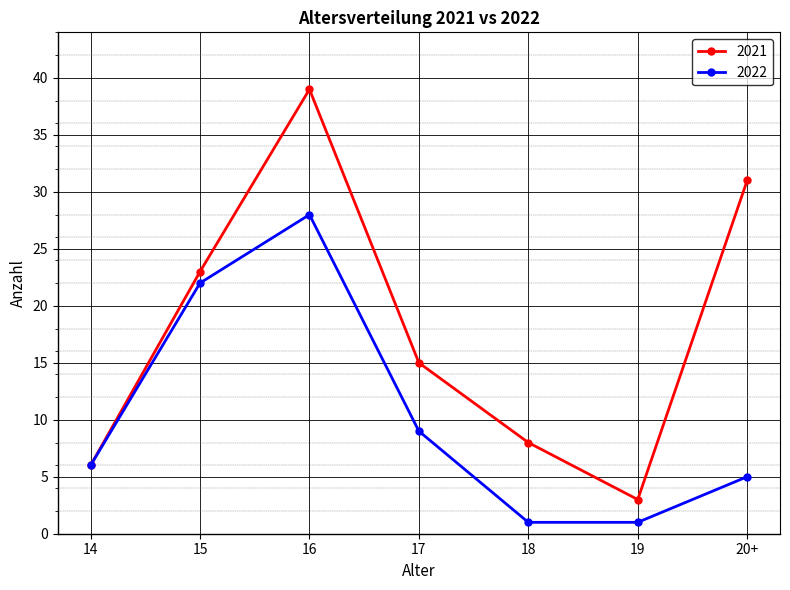

Which series has the largest total across all categories?

2021